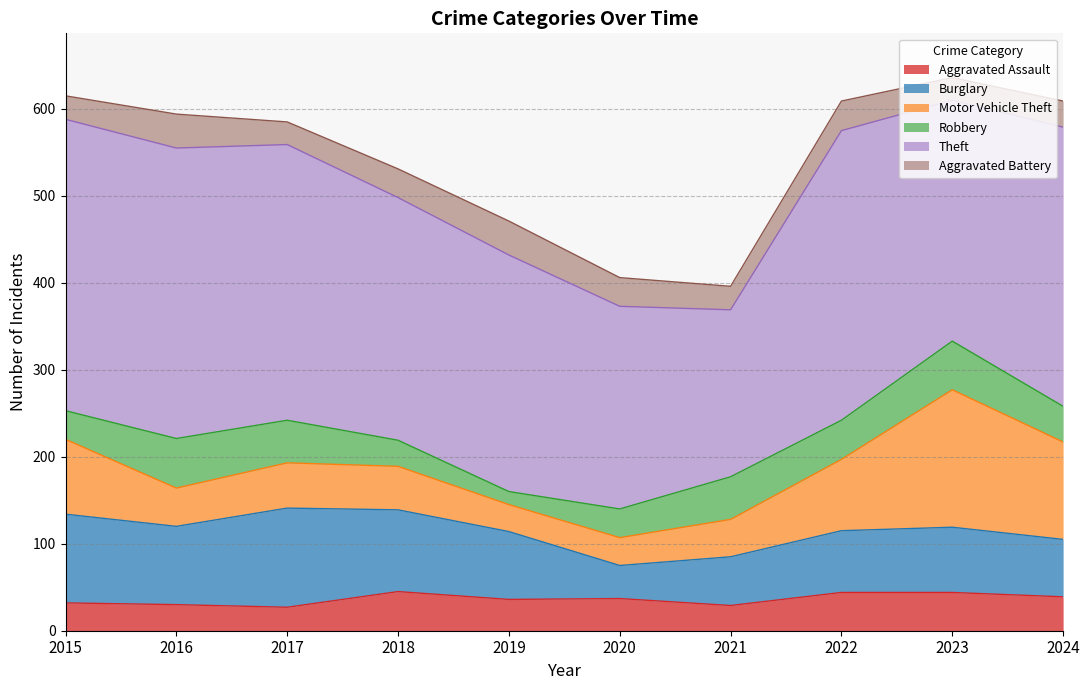

What is the sum of all Motor Vehicle Theft values?

690